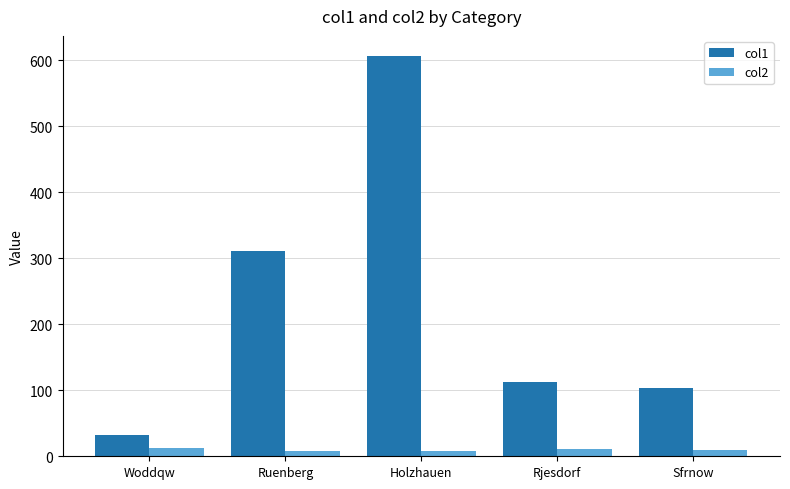

Is it true that col1 equals 32.3 at Woddqw?

True